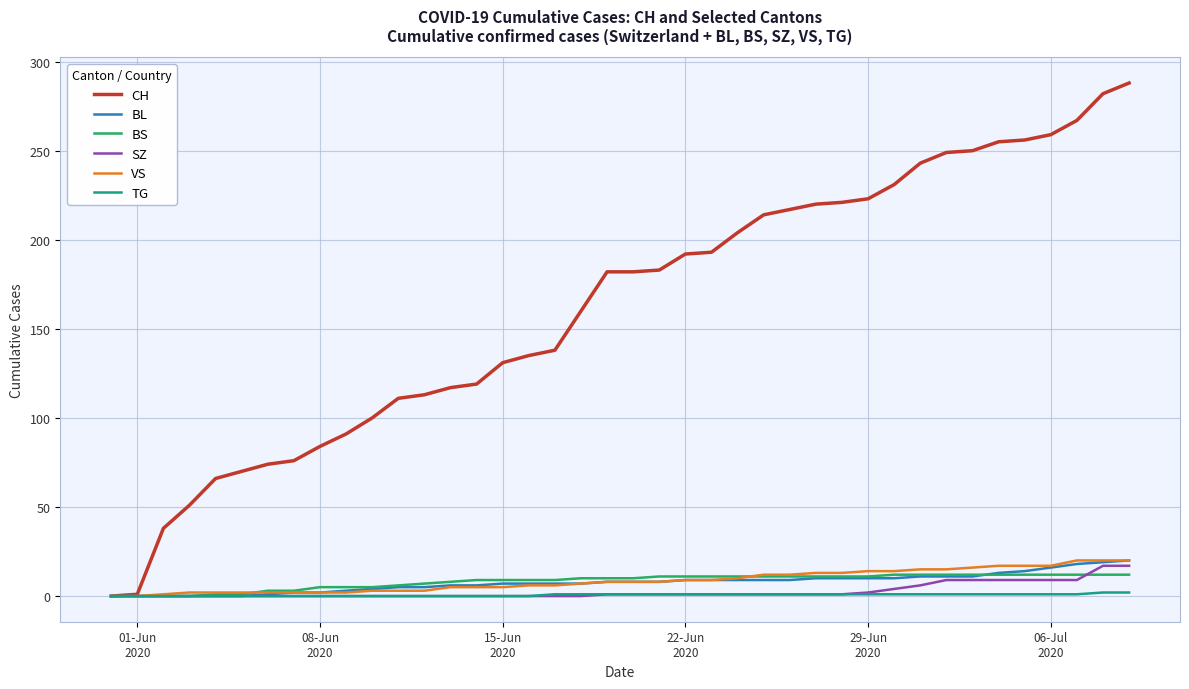

Which series has the largest total across all categories?

CH